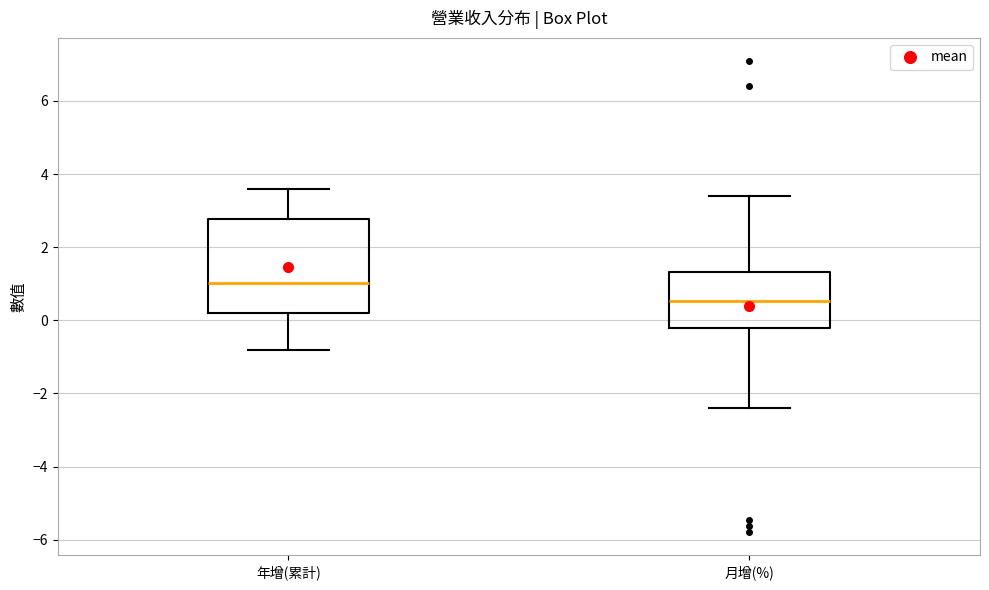

Where is the lower edge of the box for 年增(累計) on the y-axis? The values are not printed on the chart, so give them approximately, as read against the axis.

0.2